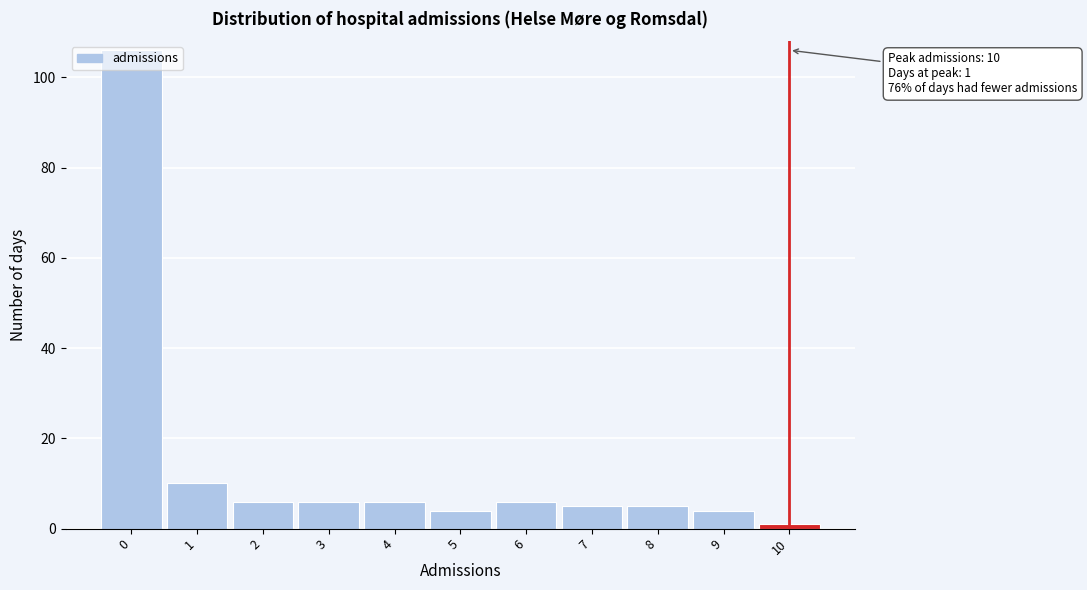

Over which range of the x-axis is the bar tallest?

-0.5 to 0.5